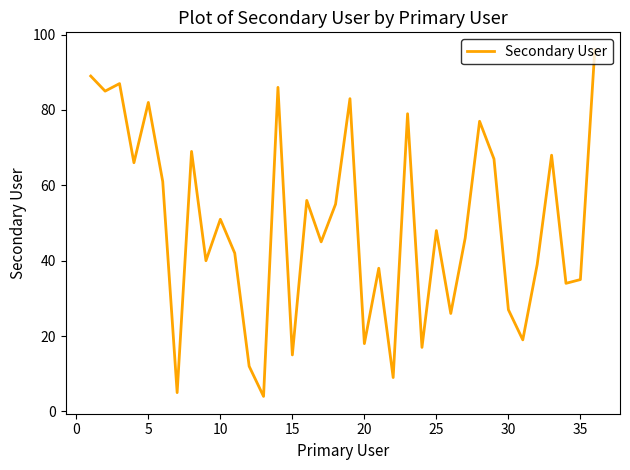

What is the sum of all values?

1776